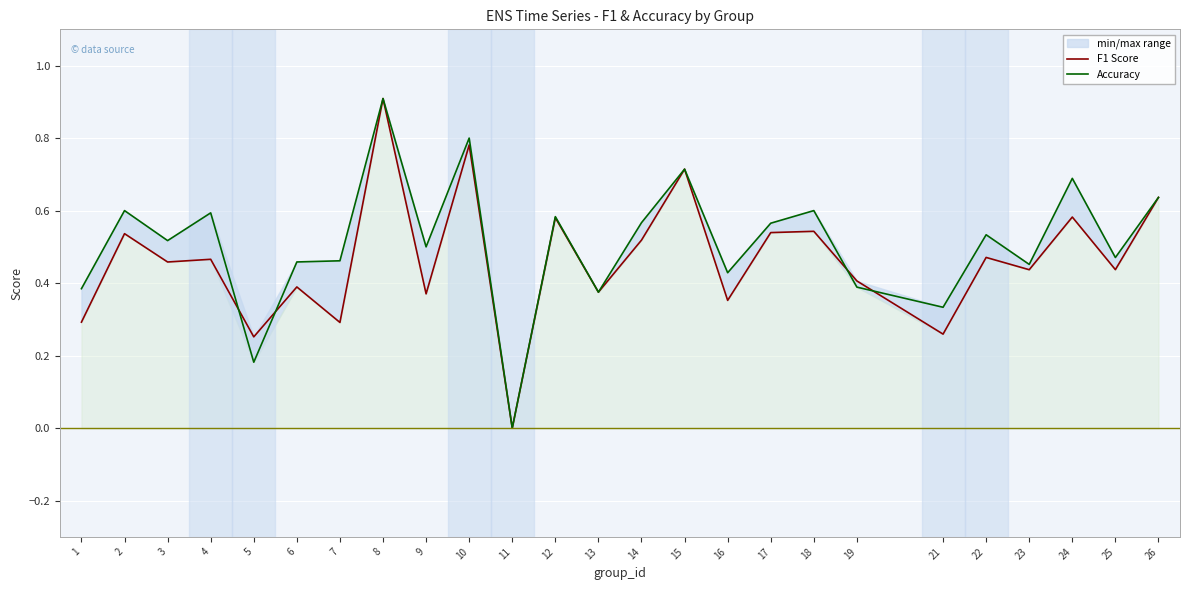

Reading left to right, what are all the values shown in this chart?

F1 Score: 0.3	0.5	0.5	0.5	0.3	0.4	0.3	0.9	0.4	0.8	0.0	0.6	0.4	0.5	0.7	0.4	0.5	0.5	0.4	0.3	0.5	0.4	0.6	0.4	0.6
Accuracy: 0.4	0.6	0.5	0.6	0.2	0.5	0.5	0.9	0.5	0.8	0.0	0.6	0.4	0.6	0.7	0.4	0.6	0.6	0.4	0.3	0.5	0.5	0.7	0.5	0.6